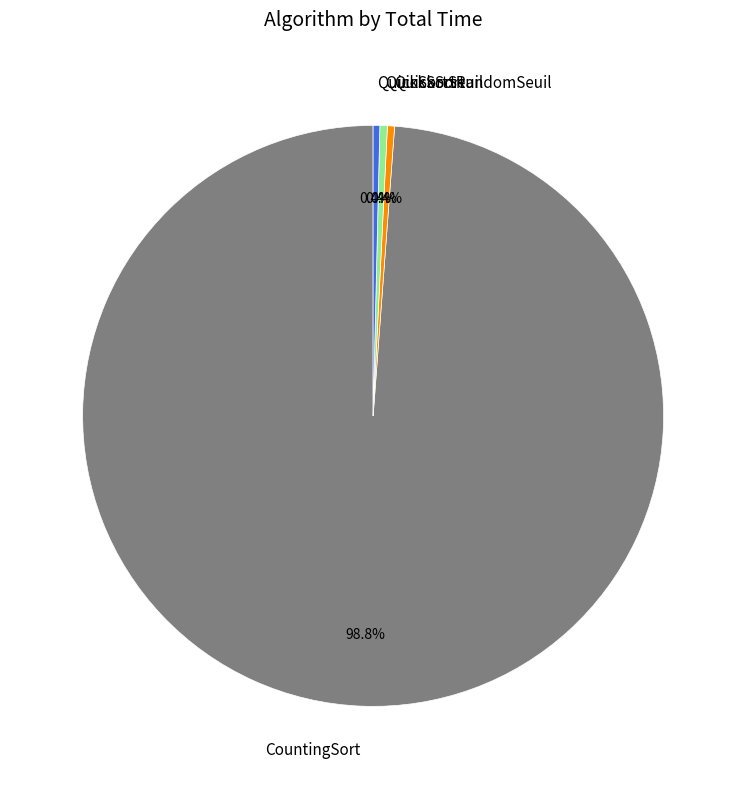

Which category accounts for the majority?

CountingSort